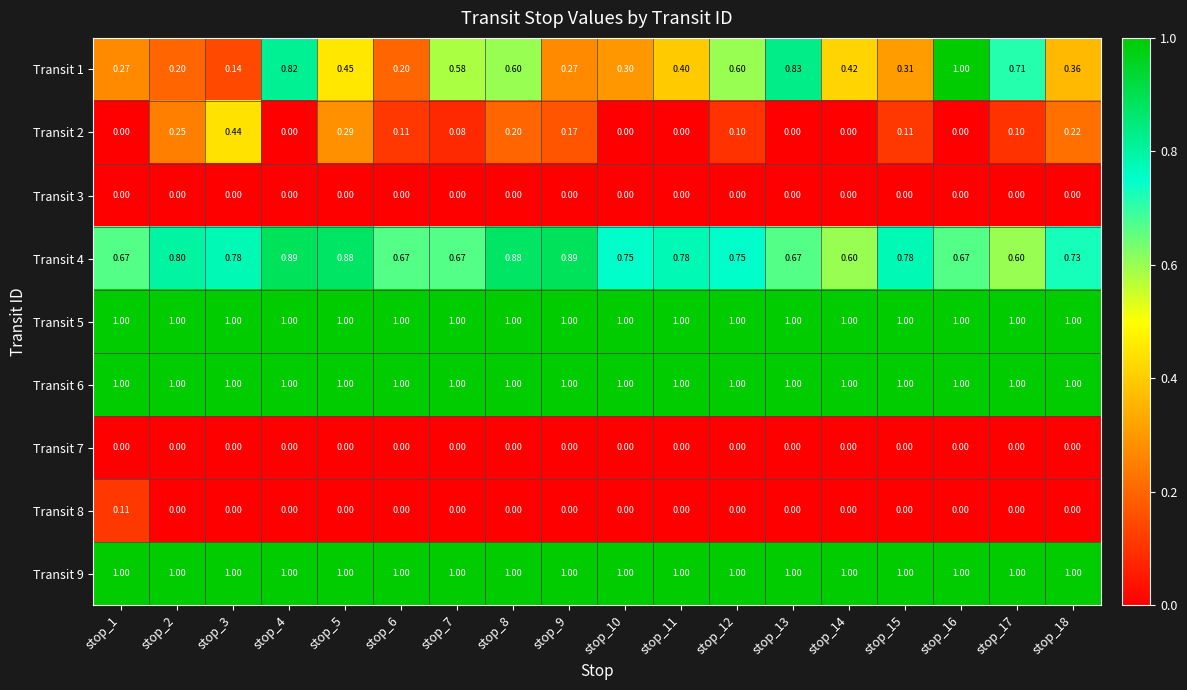

What is the total value across all series at stop_13?

4.5